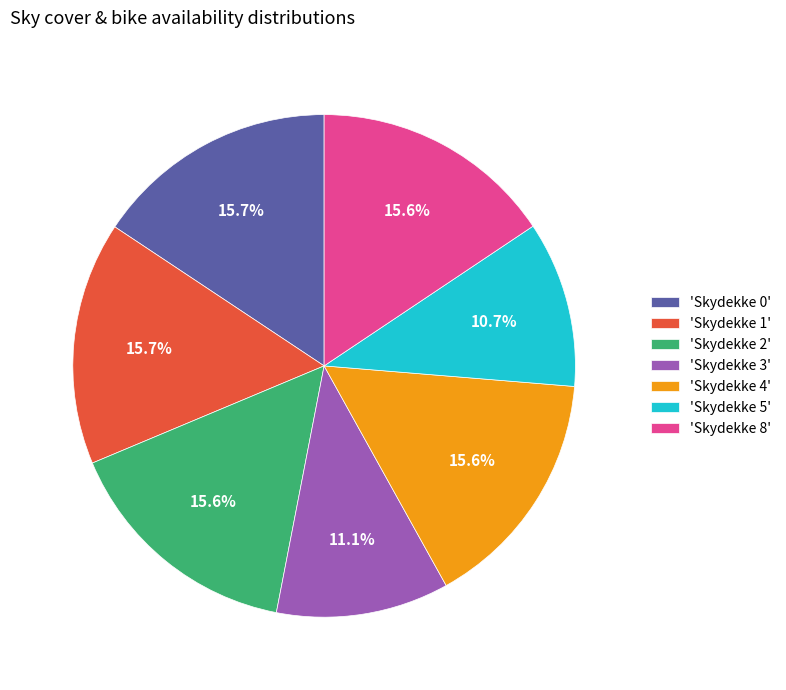

Is the sum of 'Skydekke 4' and 'Skydekke 1' greater than half?

No